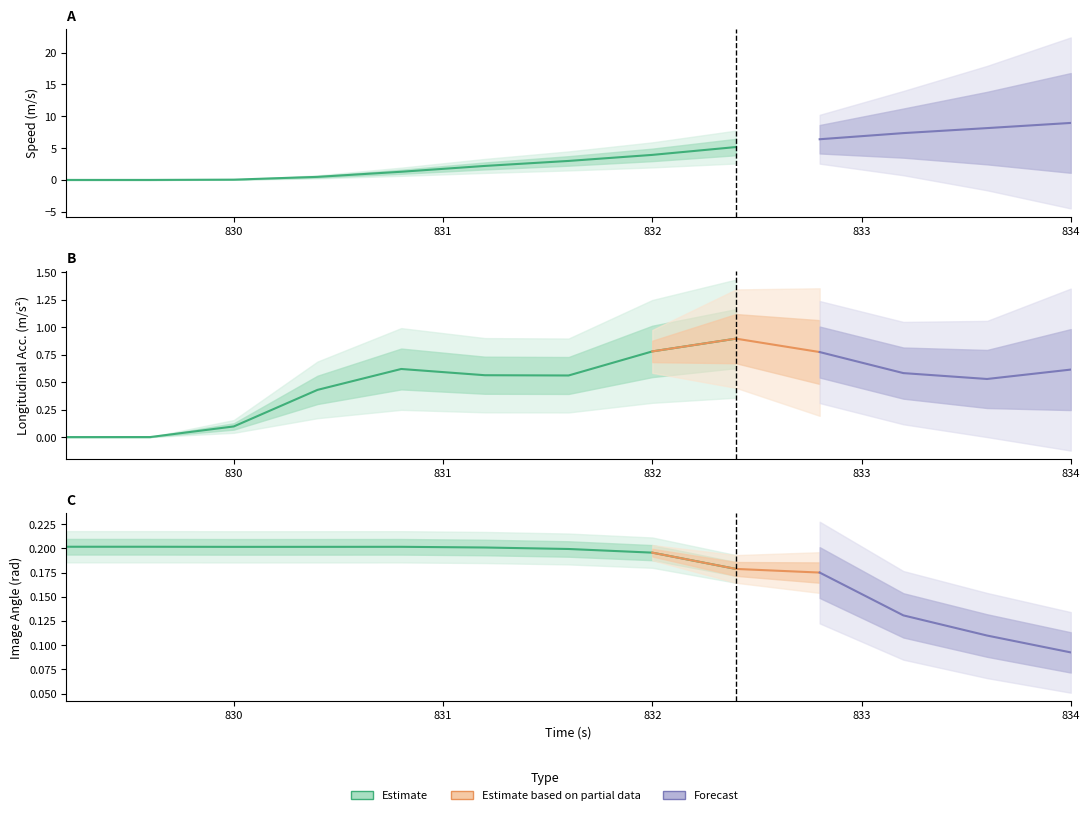

Reading left to right, extract all data points from this chart.

speed: 829.2=0.0	829.6=0.0	830.0=0.0	830.4=0.5	830.8=1.3	831.2=2.2	831.6=3.0	832.0=3.9	832.4=5.2	832.8=6.4	833.2=7.4	833.6=8.1	834.0=9.0
lon_acc: 829.2=0.0	829.6=0.0	830.0=0.1	830.4=0.4	830.8=0.6	831.2=0.6	831.6=0.6	832.0=0.8	832.4=0.9	832.8=0.8	833.2=0.6	833.6=0.5	834.0=0.6
img_angle: 829.2=0.2	829.6=0.2	830.0=0.2	830.4=0.2	830.8=0.2	831.2=0.2	831.6=0.2	832.0=0.2	832.4=0.2	832.8=0.2	833.2=0.1	833.6=0.1	834.0=0.1